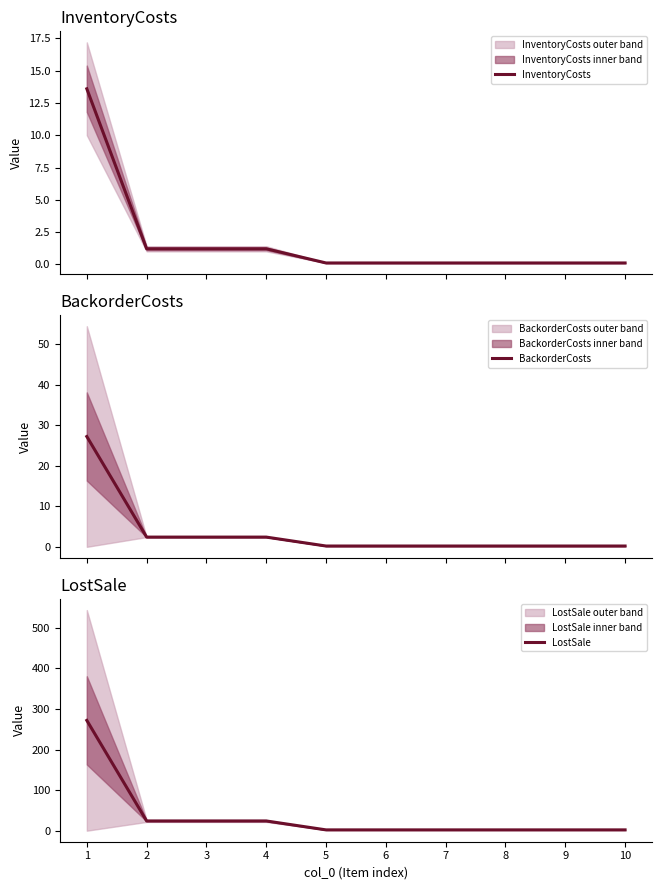

What is the maximum value shown in the chart?

272.0